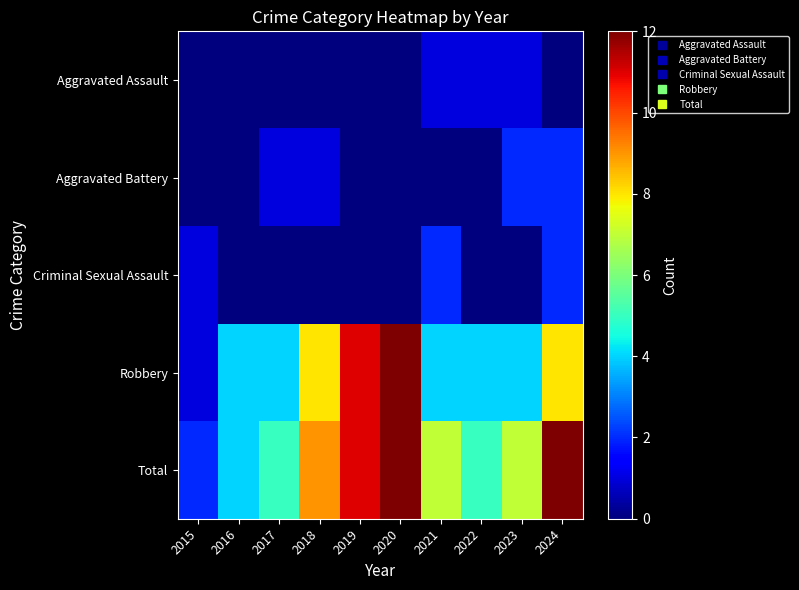

Which series has the largest total across all categories?

Total